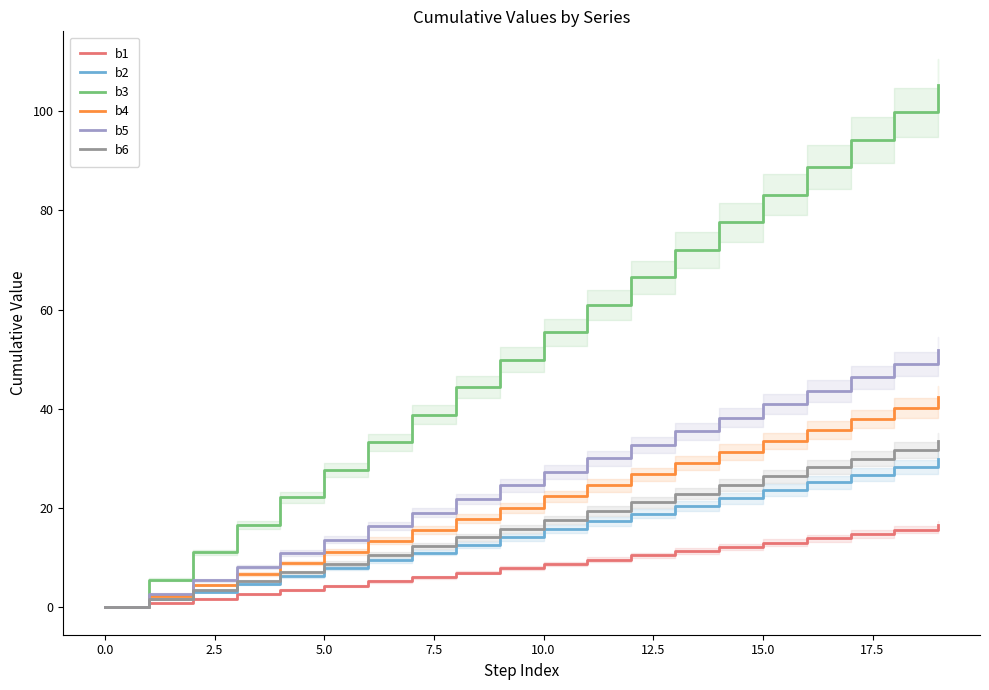

Reading right to left, list all the values displayed in this chart.

b1: 16.5	15.7	14.8	13.9	13.1	12.2	11.3	10.4	9.6	8.7	7.8	7.0	6.1	5.2	4.4	3.5	2.6	1.7	0.9	0.0
b2: 29.9	28.3	26.7	25.2	23.6	22.0	20.4	18.9	17.3	15.7	14.1	12.6	11.0	9.4	7.9	6.3	4.7	3.1	1.6	0.0
b3: 105.3	99.8	94.2	88.7	83.1	77.6	72.0	66.5	61.0	55.4	49.9	44.3	38.8	33.3	27.7	22.2	16.6	11.1	5.5	0.0
b4: 42.4	40.2	38.0	35.7	33.5	31.3	29.0	26.8	24.6	22.3	20.1	17.9	15.6	13.4	11.2	8.9	6.7	4.5	2.2	0.0
b5: 51.8	49.1	46.4	43.6	40.9	38.2	35.5	32.7	30.0	27.3	24.5	21.8	19.1	16.4	13.6	10.9	8.2	5.5	2.7	0.0
b6: 33.5	31.7	29.9	28.2	26.4	24.7	22.9	21.1	19.4	17.6	15.9	14.1	12.3	10.6	8.8	7.0	5.3	3.5	1.8	0.0